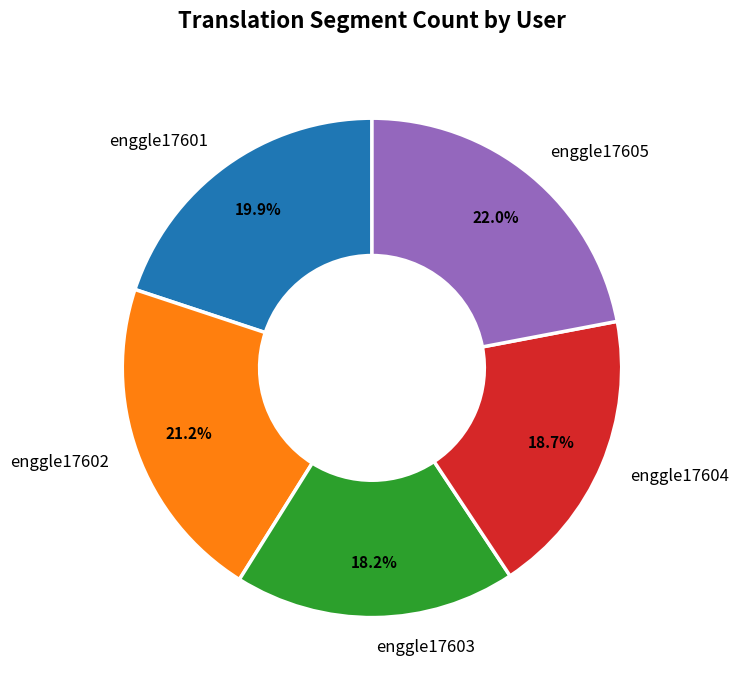

Does enggle17605 account for over 50% of the chart?

No